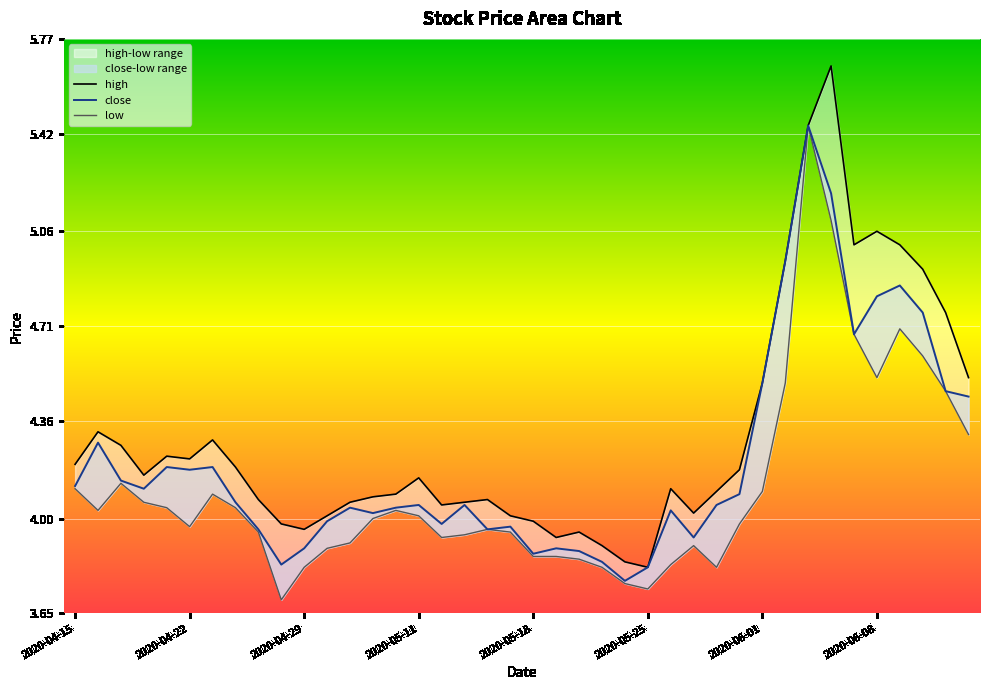

Rank the categories by close value from highest to lowest.

2020-06-03, 2020-06-04, 2020-06-02, 2020-06-09, 2020-06-08, 2020-06-10, 2020-06-05, 2020-06-01, 2020-06-11, 2020-06-12, 2020-04-16, 2020-04-21, 2020-04-23, 2020-04-22, 2020-04-17, 2020-04-15, 2020-04-20, 2020-05-29, 2020-04-24, 2020-05-11, 2020-05-13, 2020-05-28, 2020-05-06, 2020-05-08, 2020-05-26, 2020-05-07, 2020-04-30, 2020-05-12, 2020-05-15, 2020-04-27, 2020-05-14, 2020-05-27, 2020-04-29, 2020-05-19, 2020-05-20, 2020-05-18, 2020-05-21, 2020-04-28, 2020-05-25, 2020-05-22